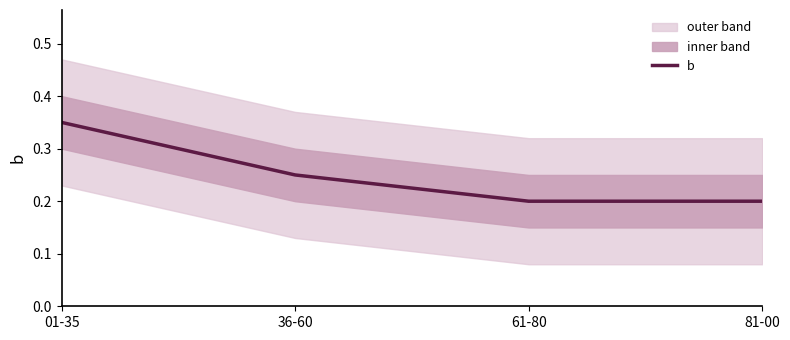

At which category does the chart reach its peak across all series?

01-35